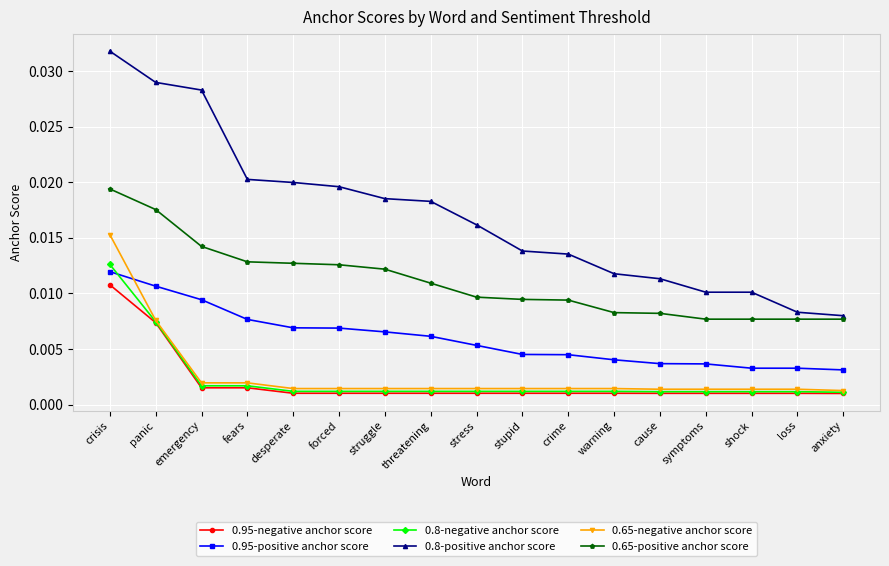

Which label corresponds to the largest value in the chart?

crisis